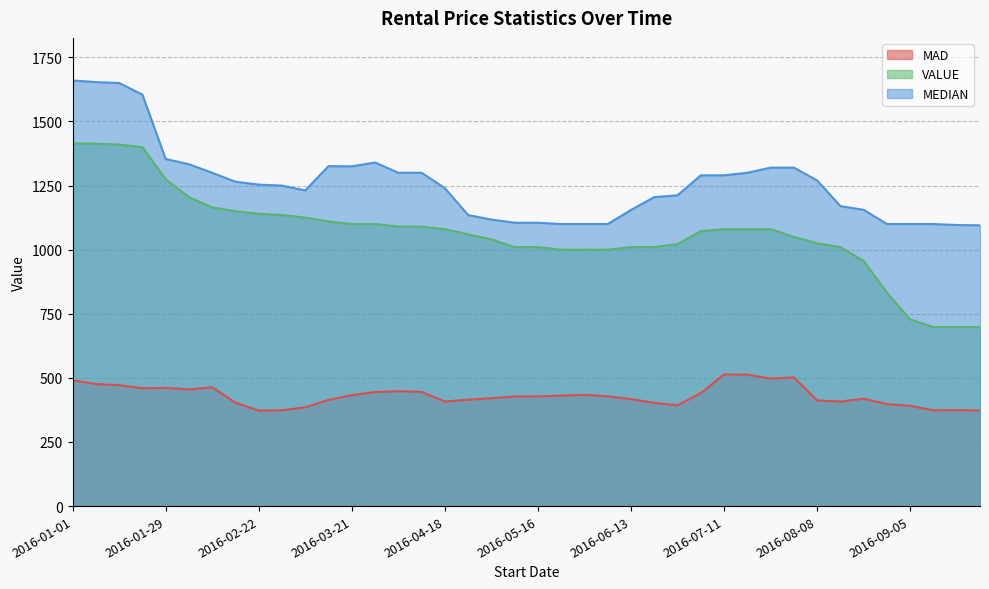

Reading right to left, extract all data points from this chart.

MAD: 2016-09-26=372.5	2016-09-19=374.3	2016-09-12=373.5	2016-09-05=391.2	2016-08-29=397.9	2016-08-22=418.7	2016-08-15=407.8	2016-08-08=412.0	2016-08-01=502.2	2016-07-25=497.3	2016-07-18=512.7	2016-07-11=513.3	2016-07-04=440.7	2016-06-27=393.1	2016-06-20=402.6	2016-06-13=417.2	2016-06-06=428.2	2016-05-30=433.6	2016-05-23=431.1	2016-05-16=427.9	2016-05-09=427.4	2016-05-02=420.9	2016-04-25=415.0	2016-04-18=407.9	2016-04-11=445.4	2016-04-04=448.2	2016-03-28=444.8	2016-03-21=432.7	2016-03-14=413.8	2016-03-07=385.4	2016-02-29=373.4	2016-02-22=372.5	2016-02-15=403.6	2016-02-08=463.6	2016-02-01=454.9	2016-01-29=461.2	2016-01-22=459.6	2016-01-15=471.8	2016-01-08=476.1	2016-01-01=490.6
MEDIAN: 2016-09-26=1095.0	2016-09-19=1096.2	2016-09-12=1100.0	2016-09-05=1100.0	2016-08-29=1100.0	2016-08-22=1155.4	2016-08-15=1170.0	2016-08-08=1270.0	2016-08-01=1320.0	2016-07-25=1320.0	2016-07-18=1300.0	2016-07-11=1290.0	2016-07-04=1290.0	2016-06-27=1212.2	2016-06-20=1205.0	2016-06-13=1155.0	2016-06-06=1100.0	2016-05-30=1100.0	2016-05-23=1100.0	2016-05-16=1105.0	2016-05-09=1105.0	2016-05-02=1117.5	2016-04-25=1135.0	2016-04-18=1240.0	2016-04-11=1300.0	2016-04-04=1300.0	2016-03-28=1340.0	2016-03-21=1325.0	2016-03-14=1325.9	2016-03-07=1231.2	2016-02-29=1250.0	2016-02-22=1253.8	2016-02-15=1265.0	2016-02-08=1300.0	2016-02-01=1333.2	2016-01-29=1353.8	2016-01-22=1605.0	2016-01-15=1650.0	2016-01-08=1653.6	2016-01-01=1660.0
VALUE: 2016-09-26=698.3	2016-09-19=698.3	2016-09-12=698.3	2016-09-05=727.8	2016-08-29=832.3	2016-08-22=956.0	2016-08-15=1010.0	2016-08-08=1025.0	2016-08-01=1050.0	2016-07-25=1080.0	2016-07-18=1080.0	2016-07-11=1080.0	2016-07-04=1072.4	2016-06-27=1022.0	2016-06-20=1010.0	2016-06-13=1010.0	2016-06-06=1000.0	2016-05-30=1000.0	2016-05-23=1000.0	2016-05-16=1010.0	2016-05-09=1010.0	2016-05-02=1040.0	2016-04-25=1060.0	2016-04-18=1080.0	2016-04-11=1090.0	2016-04-04=1090.0	2016-03-28=1100.0	2016-03-21=1100.0	2016-03-14=1110.0	2016-03-07=1125.0	2016-02-29=1135.0	2016-02-22=1140.0	2016-02-15=1150.0	2016-02-08=1165.0	2016-02-01=1205.0	2016-01-29=1275.0	2016-01-22=1400.0	2016-01-15=1410.0	2016-01-08=1413.2	2016-01-01=1415.0